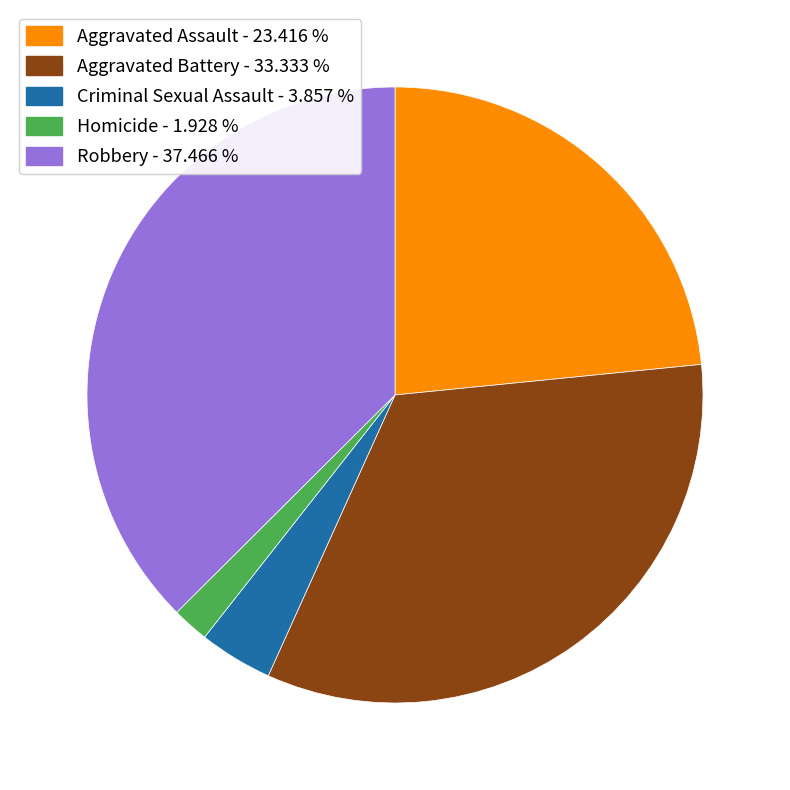

How many segments does this pie chart have?

5